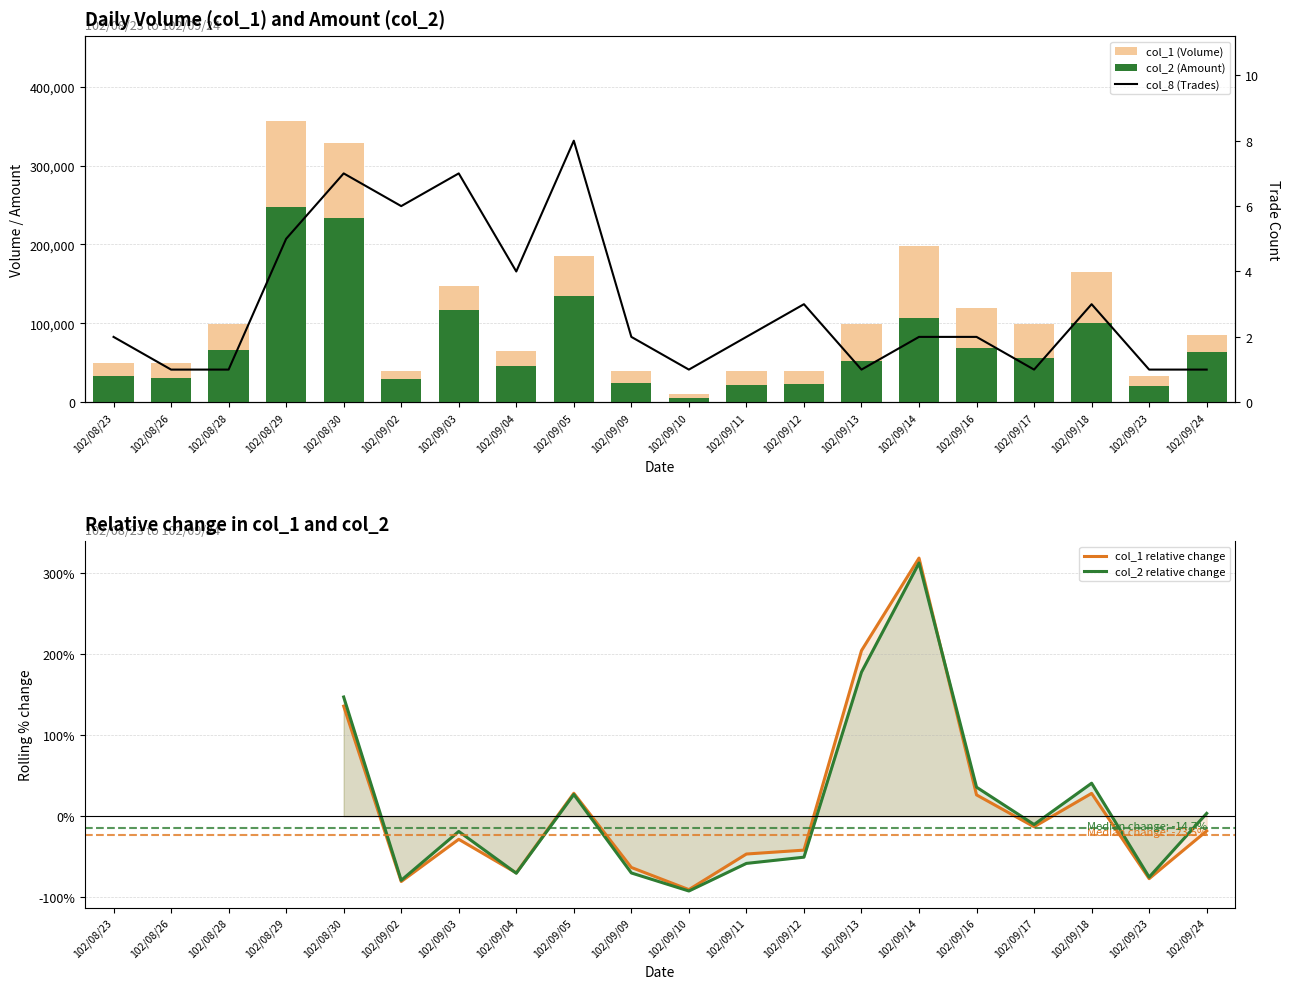

What is the difference between the second highest and minimum values in the col_8 (Trades) series?

6